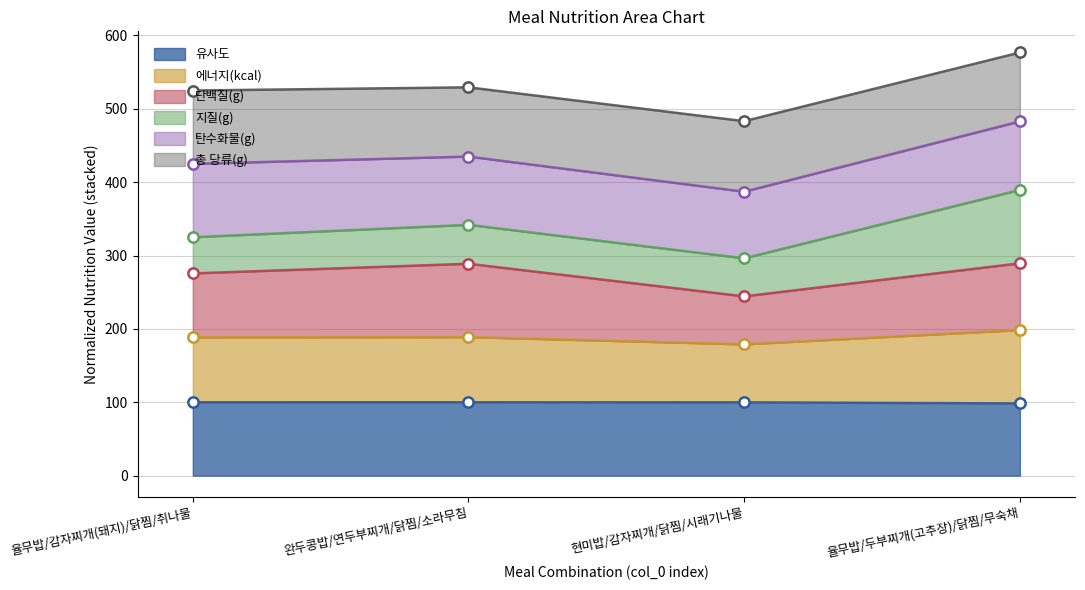

The 유사도 series shows 61.5 at 완두콩밥/연두부찌개/닭찜/소라무침. True or false?

False